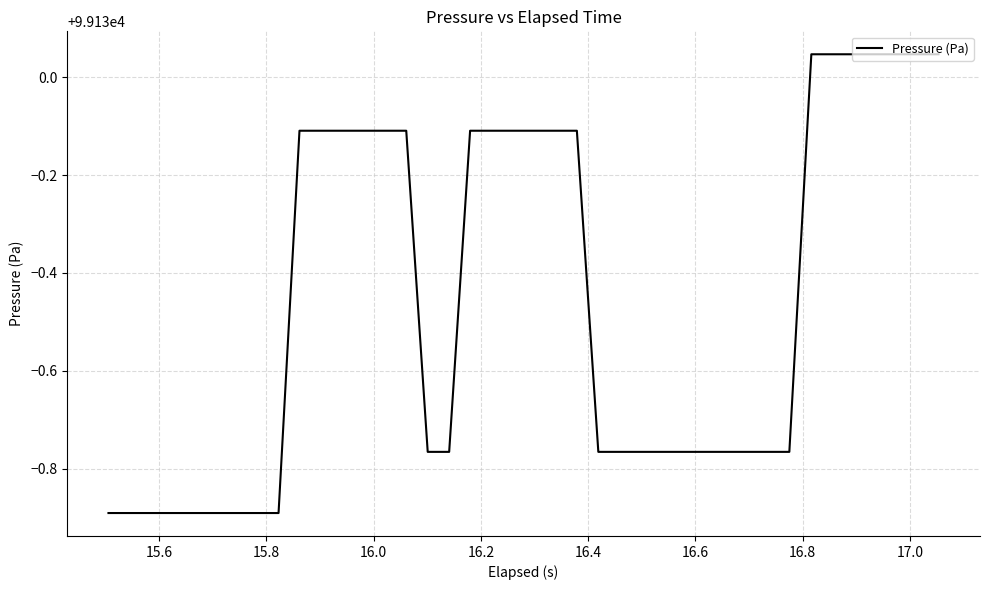

What is the difference between the maximum and minimum values?

0.9